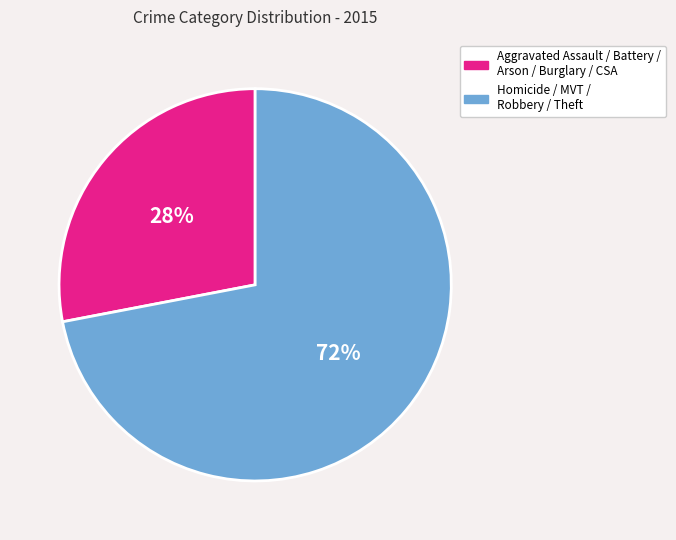

To the nearest percent, what is the average slice percentage?

50%